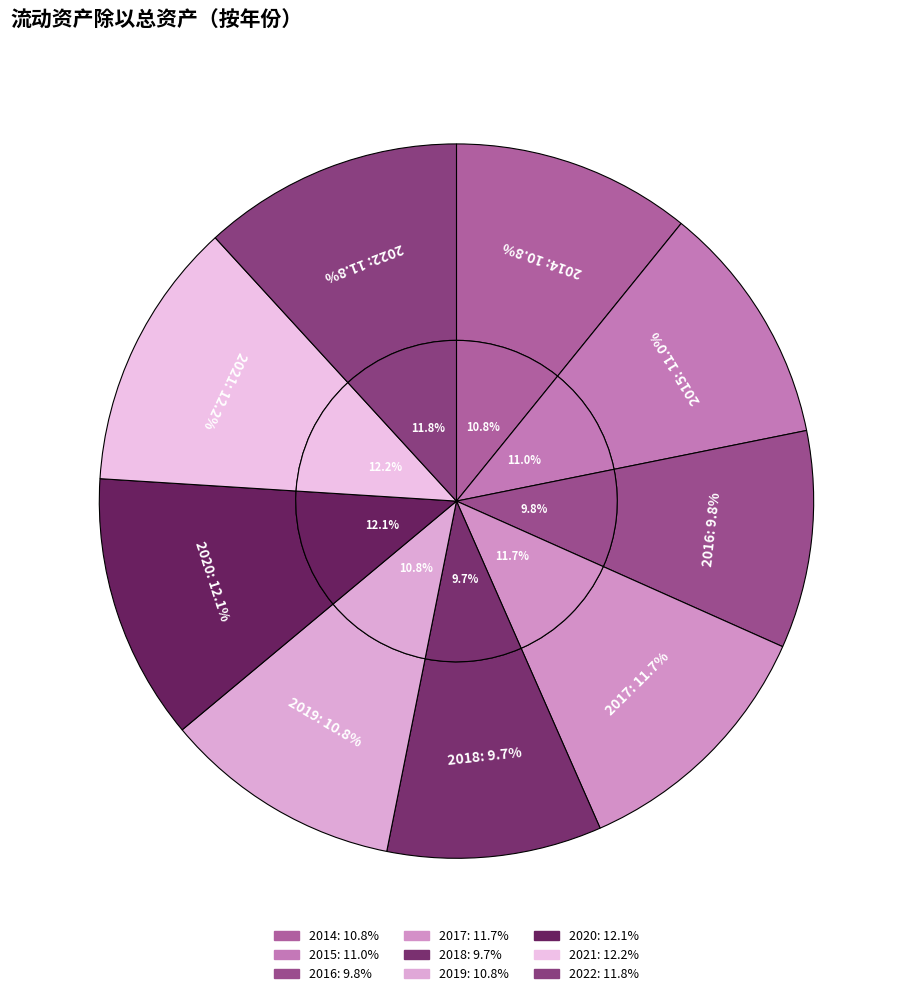

Does 2015 account for over 50% of the chart?

No